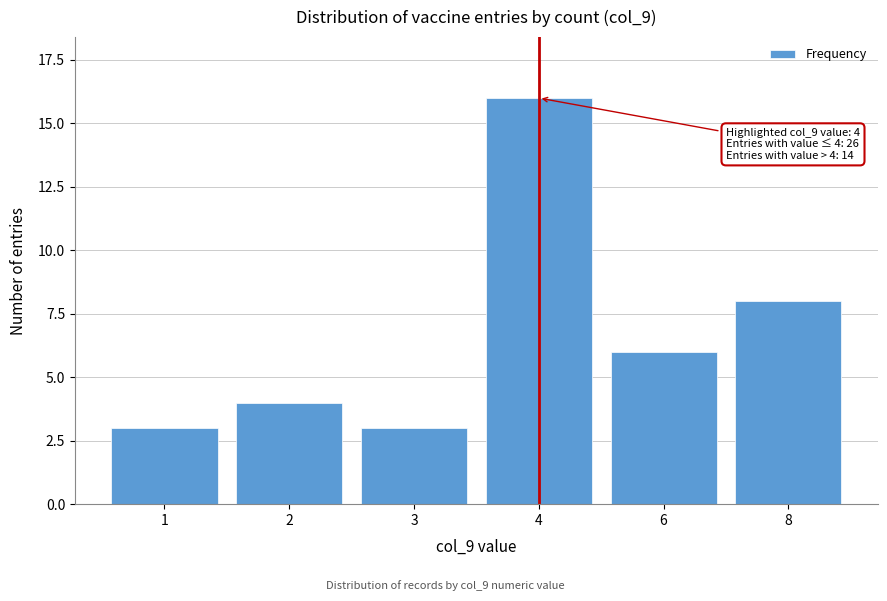

Reading left to right, extract all data points from this chart.

1=3	2=4	3=3	4=16	6=6	8=8